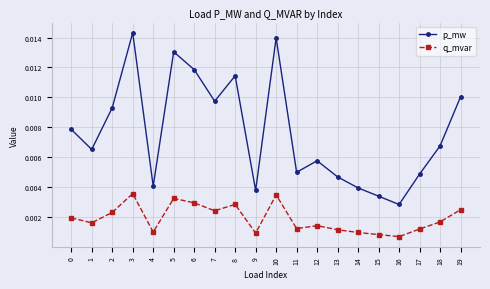

Does the chart have visible grid lines?

Yes